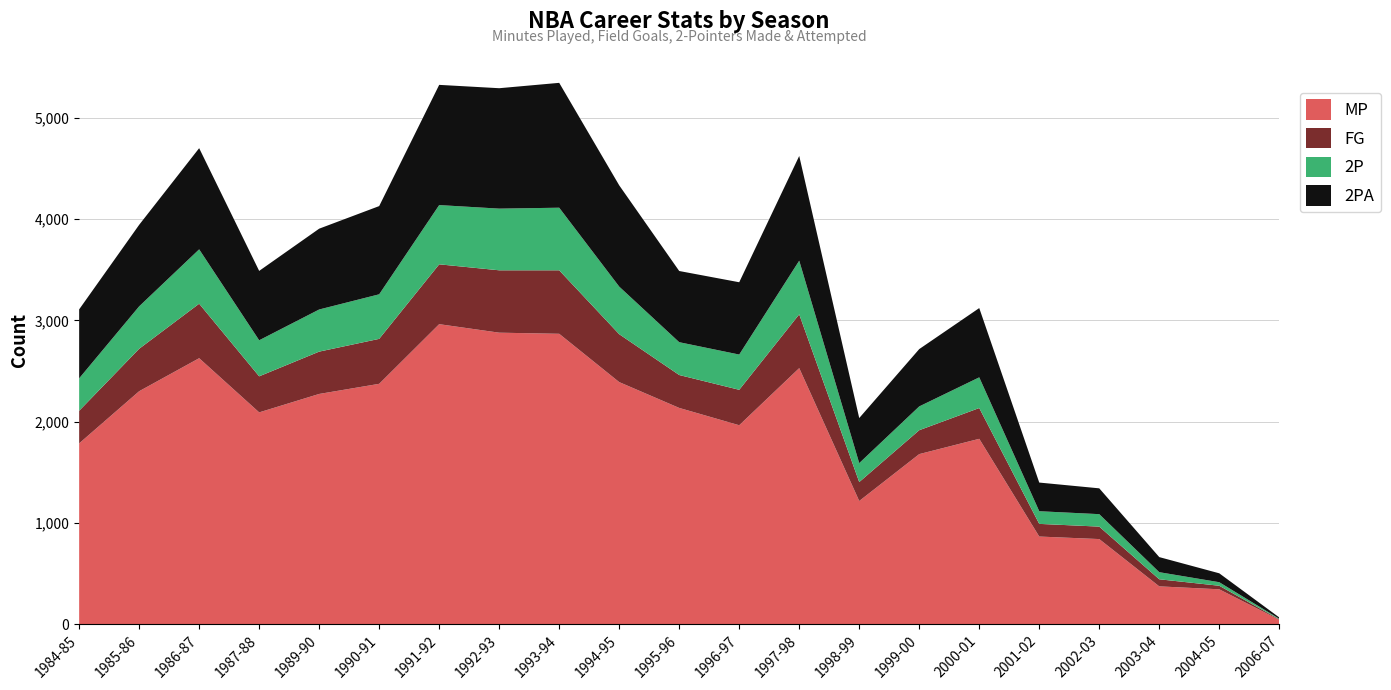

Reading left to right, what are all the values shown in this chart?

MP: 1984-85=1785	1985-86=2300	1986-87=2626	1987-88=2091	1989-90=2273	1990-91=2373	1991-92=2962	1992-93=2878	1993-94=2867	1994-95=2390	1995-96=2135	1996-97=1964	1997-98=2528	1998-99=1216	1999-00=1679	2000-01=1830	2001-02=865	2002-03=840	2003-04=373	2004-05=344	2006-07=43
FG: 1984-85=322	1985-86=419	1986-87=538	1987-88=356	1989-90=418	1990-91=444	1991-92=591	1992-93=616	1993-94=627	1994-95=473	1995-96=325	1996-97=350	1997-98=531	1998-99=187	1999-00=236	2000-01=304	2001-02=125	2002-03=123	2003-04=70	2004-05=35	2006-07=5
2P: 1984-85=320	1985-86=419	1986-87=537	1987-88=356	1989-90=416	1990-91=440	1991-92=585	1992-93=609	1993-94=618	1994-95=470	1995-96=324	1996-97=348	1997-98=530	1998-99=187	1999-00=235	2000-01=303	2001-02=125	2002-03=123	2003-04=70	2004-05=35	2006-07=5
2PA: 1984-85=681	1985-86=805	1986-87=999	1987-88=685	1989-90=798	1990-91=871	1991-92=1187	1992-93=1189	1993-94=1233	1994-95=1000	1995-96=703	1996-97=714	1997-98=1034	1998-99=445	1999-00=566	2000-01=684	2001-02=283	2002-03=255	2003-04=149	2004-05=88	2006-07=13